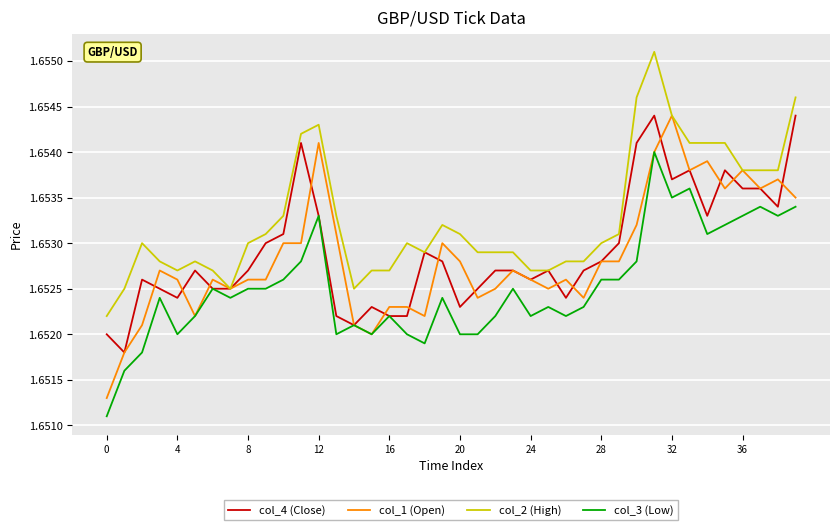

Which series has the widest spread of values?

col_1 (Open)